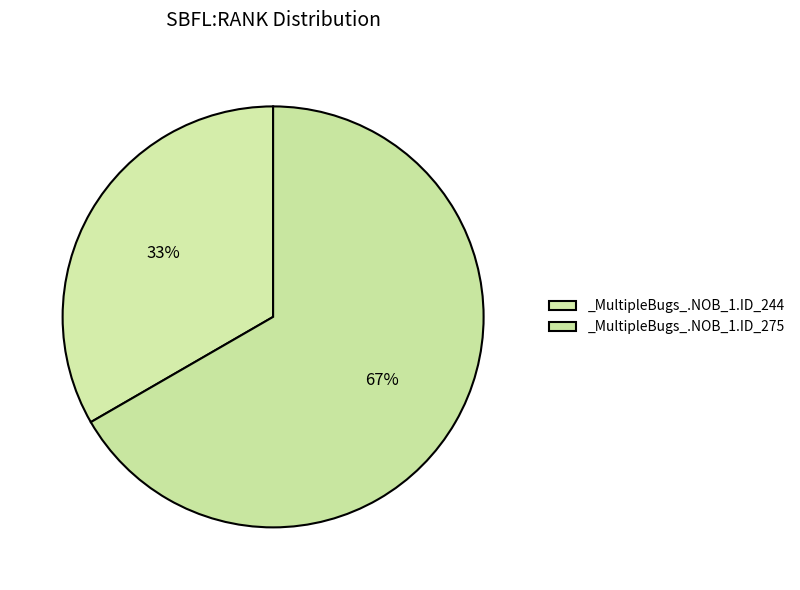

How many segments does this pie chart have?

2